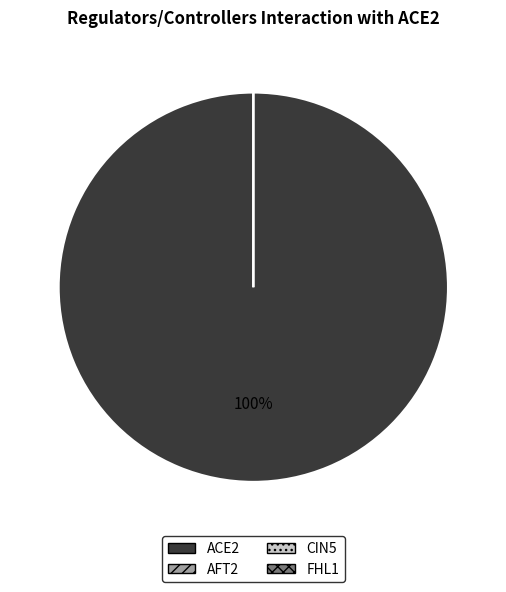

Is there a majority slice in this chart?

Yes